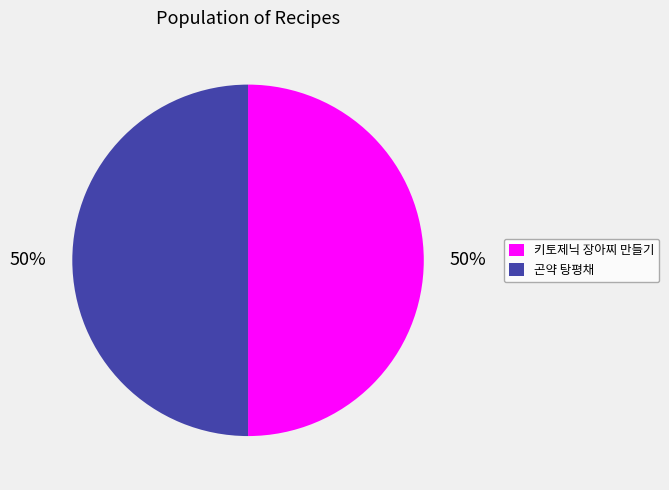

How many segments does this pie chart have?

2